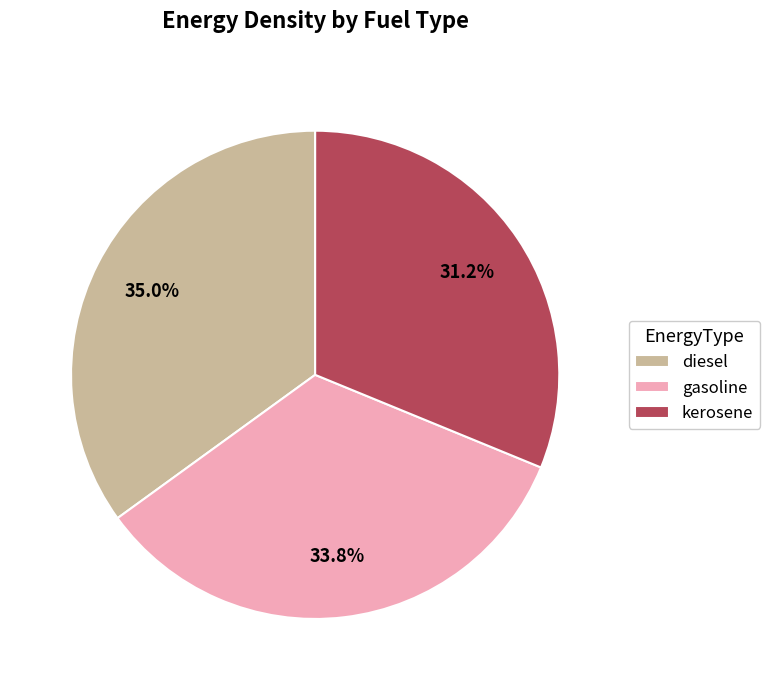

To the nearest percent, what portion does kerosene represent?

31%